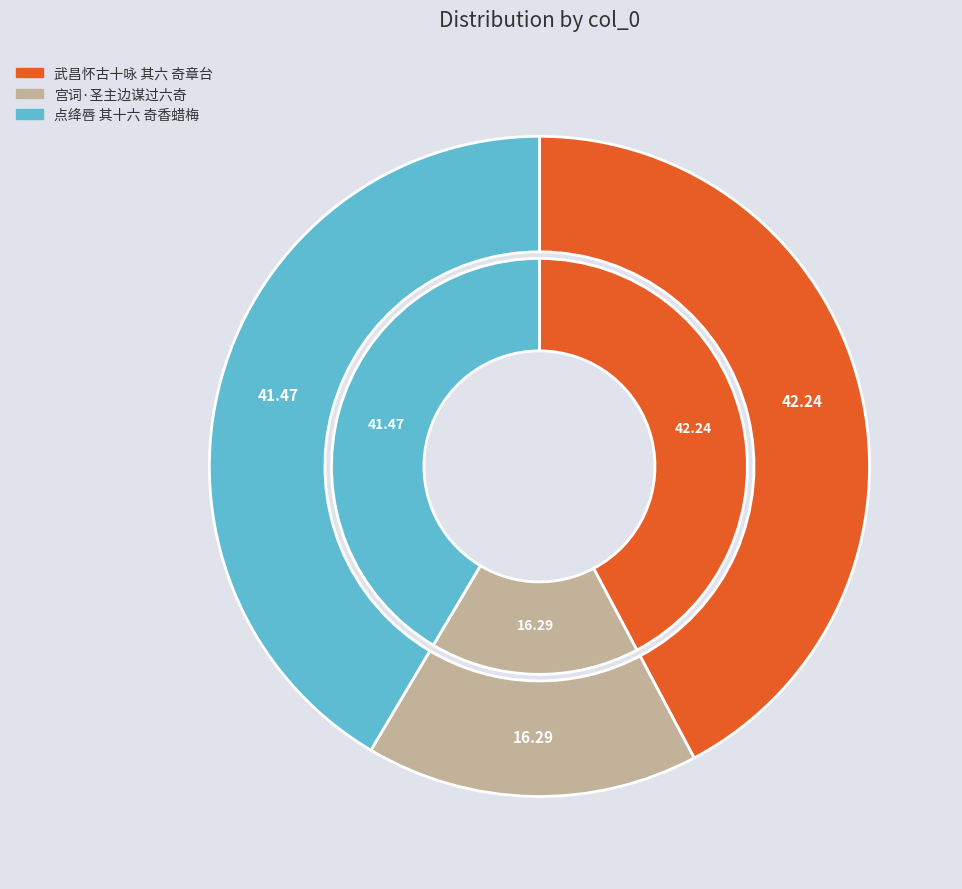

Is it true that 点绛唇 其十六 奇香蜡梅 is 52% of the pie?

False